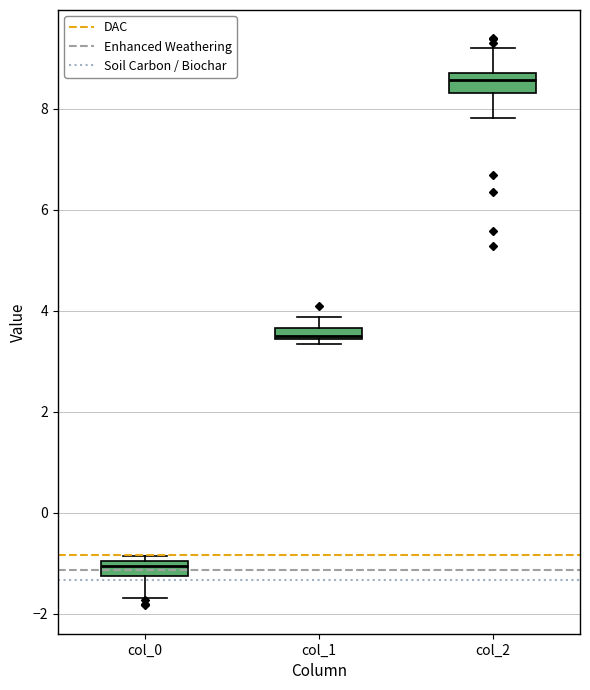

Which box has the highest median line?

col_2